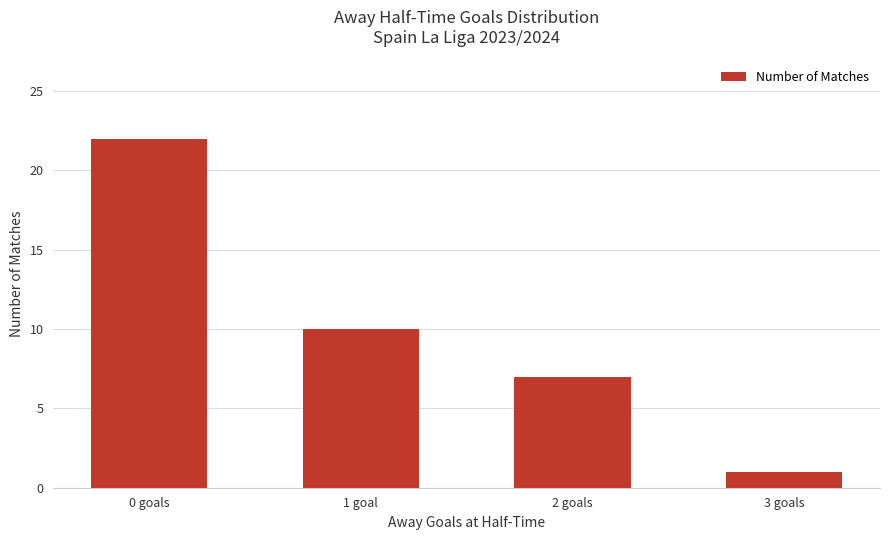

How many bars are there in total?

4